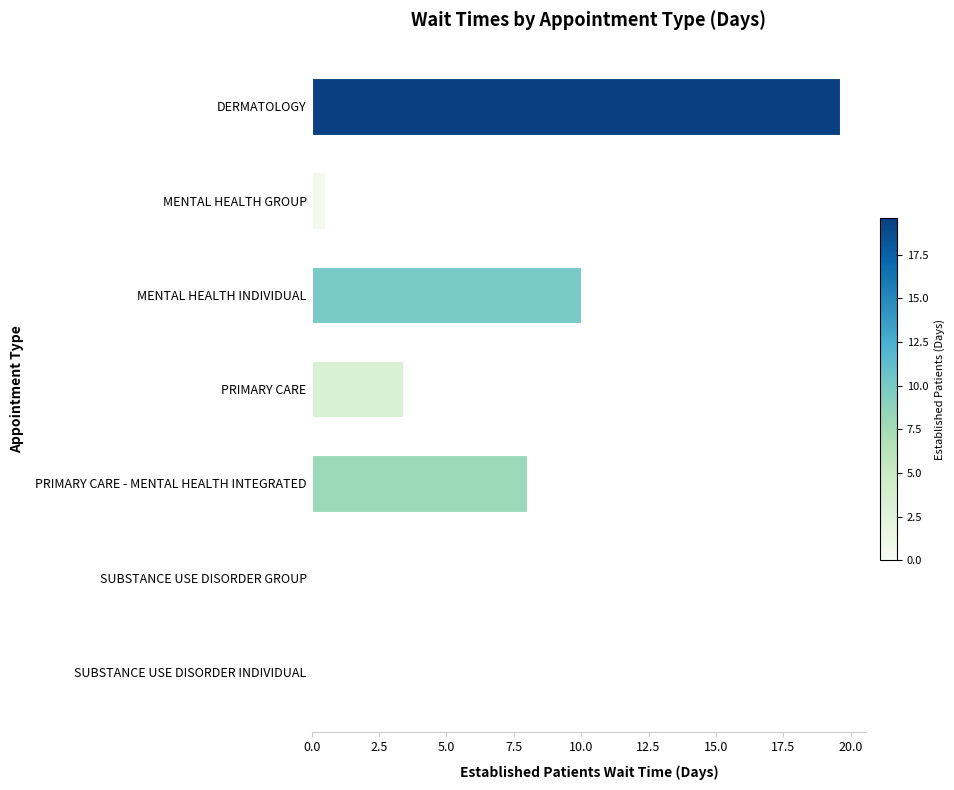

How many distinct data groups are displayed?

1